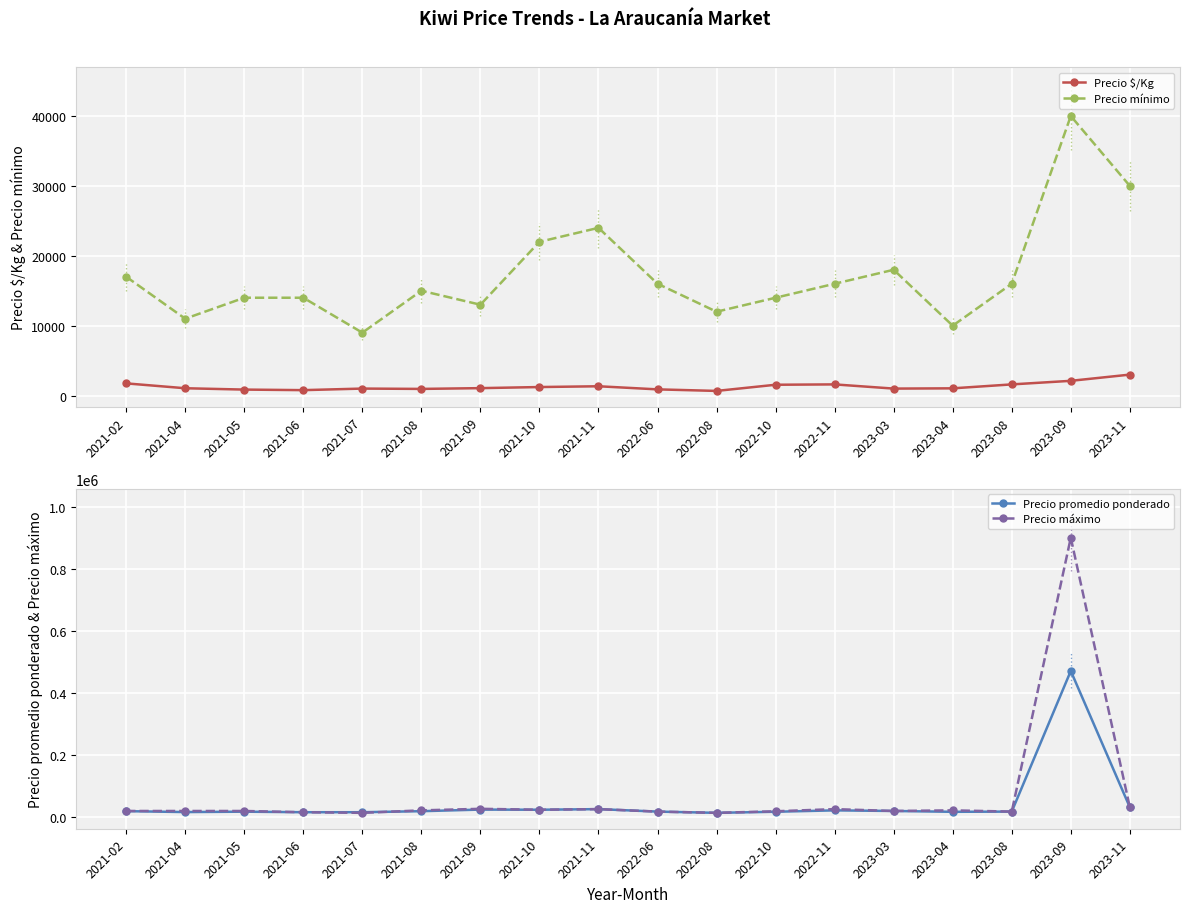

Which series has the widest spread of values?

Precio máximo